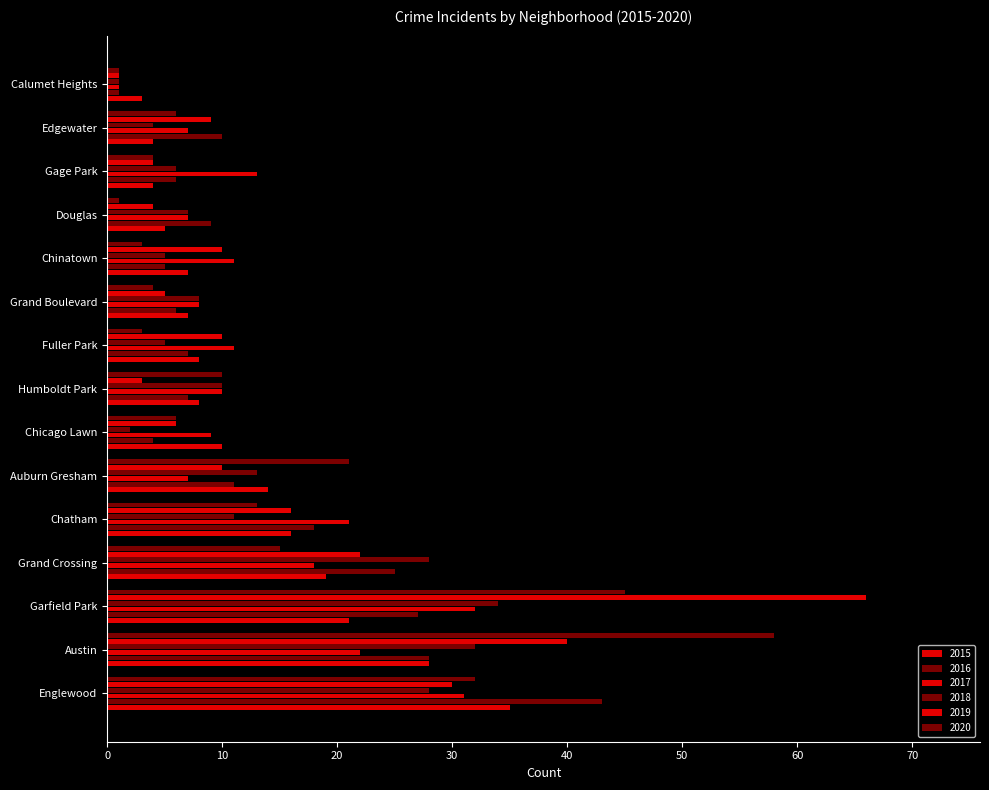

What position from the right is Edgewater?

2